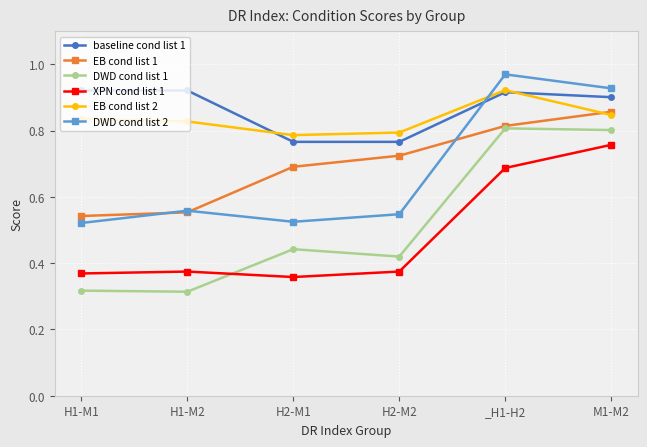

Which category has the highest value across all series?

_H1-H2